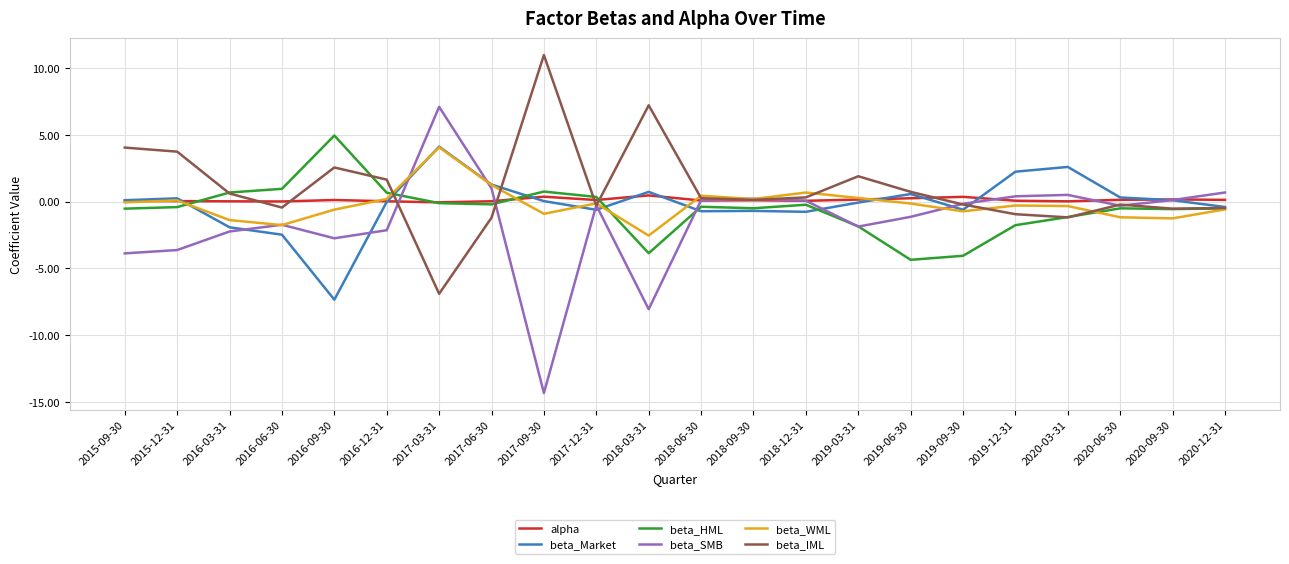

At which category is the sum across all series the highest?

2017-03-31